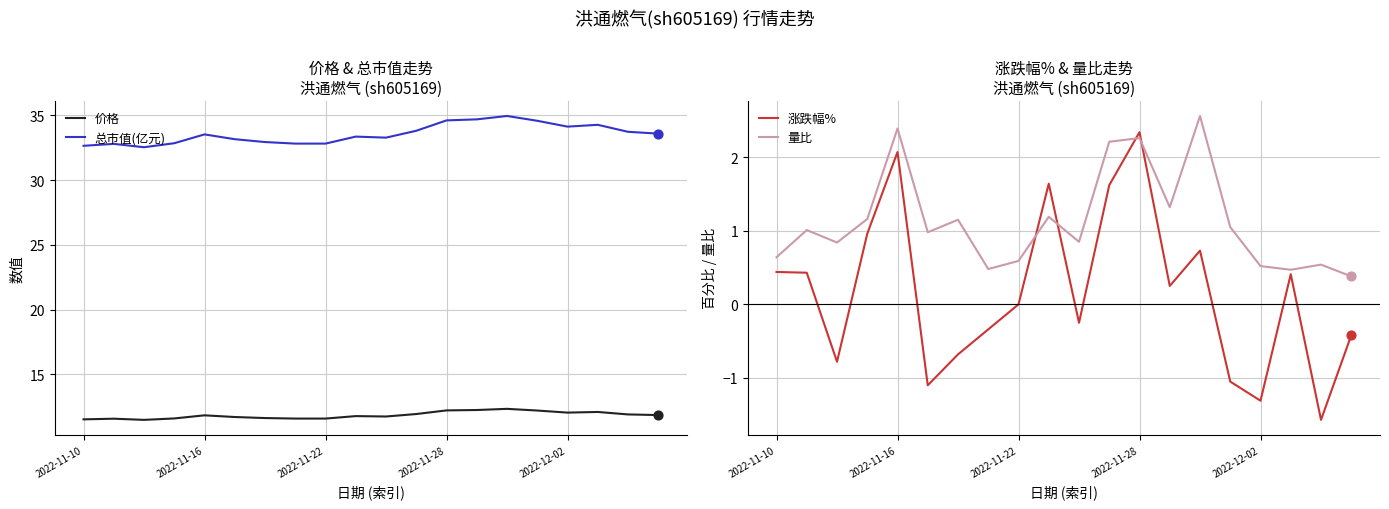

What are all the series names shown in the legend?

价格, 总市值(亿元), 涨跌幅%, 量比